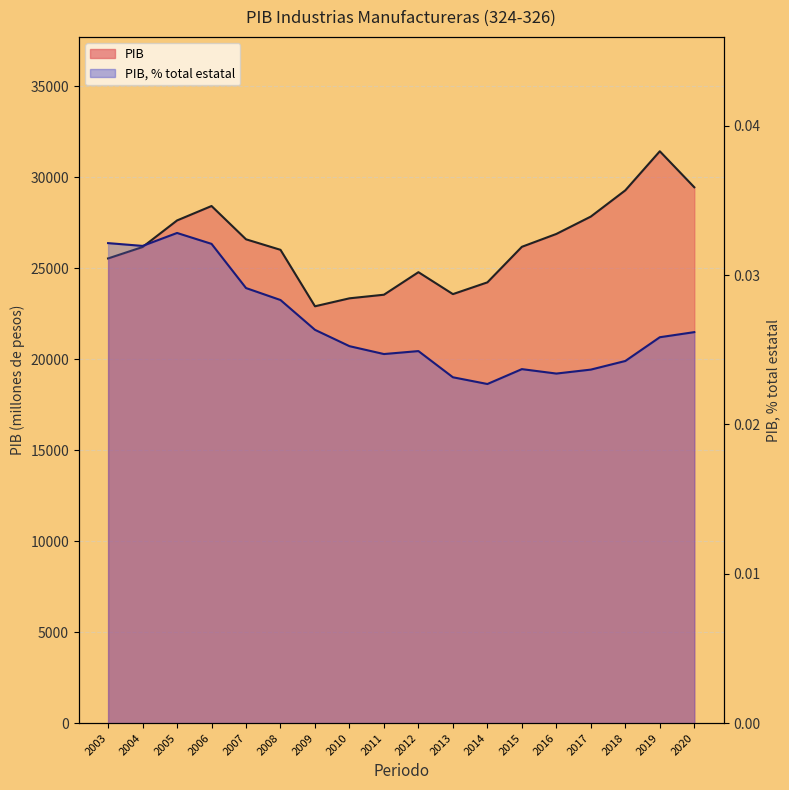

At 2011, list the series in order from smallest to largest.

PIB, % total estatal, PIB